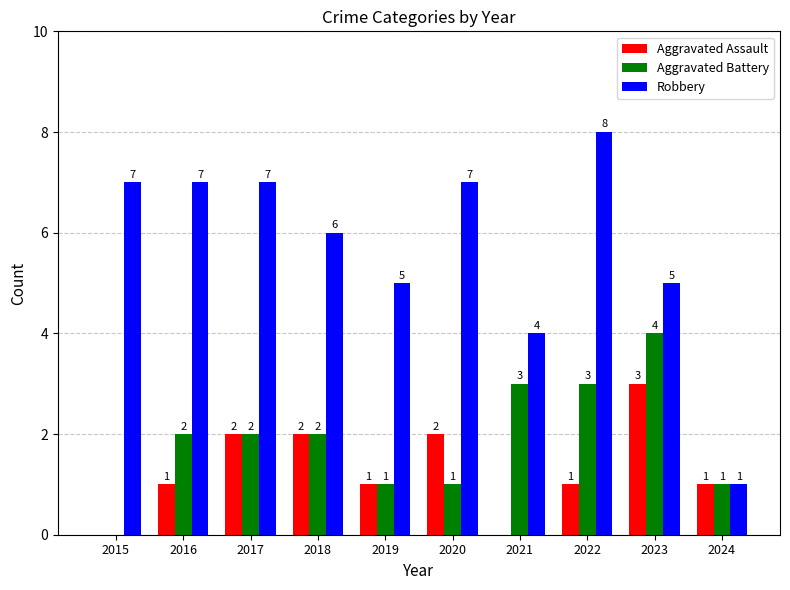

At which label is Robbery closest to 4?

2021